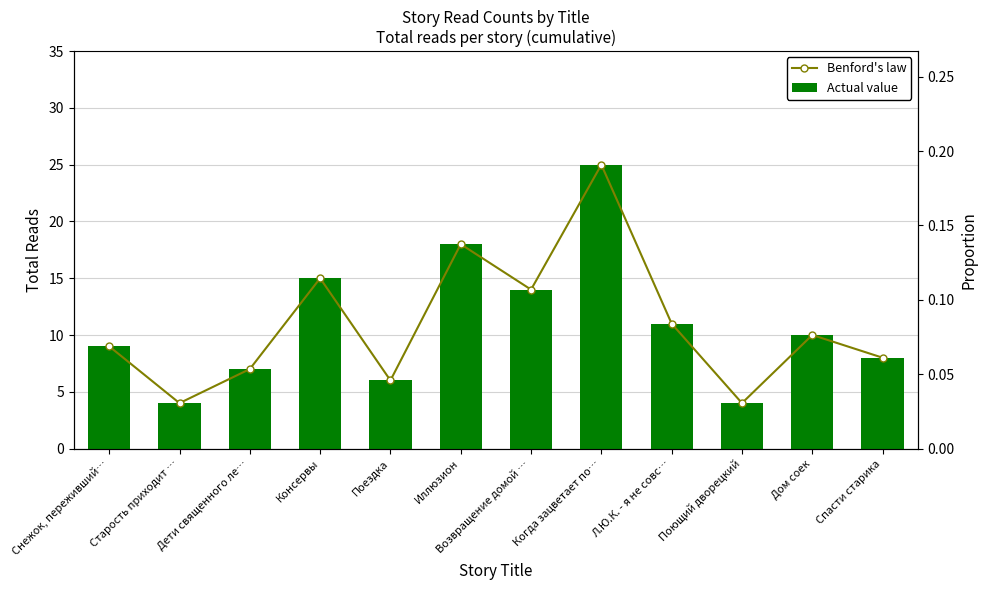

Between Старость приходит … and Л.Ю.К. - я не совс…, which series saw the biggest shift?

Actual value